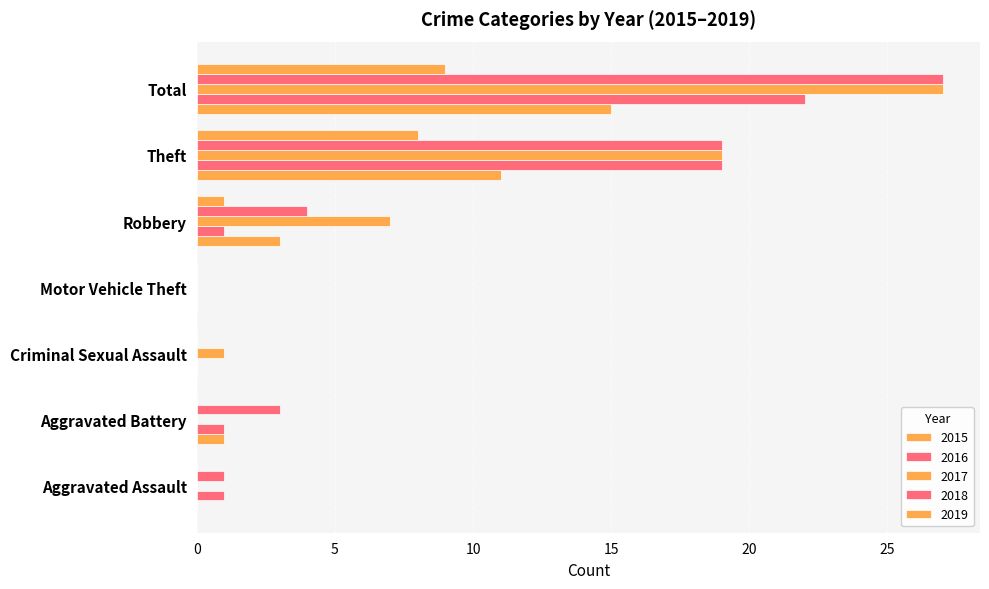

True or false: 2018 has a value of 1 at Robbery.

False